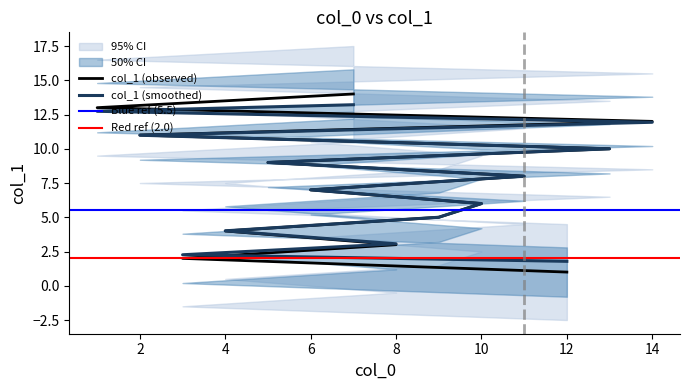

What is the approximate value at 8, to the nearest 5?

5